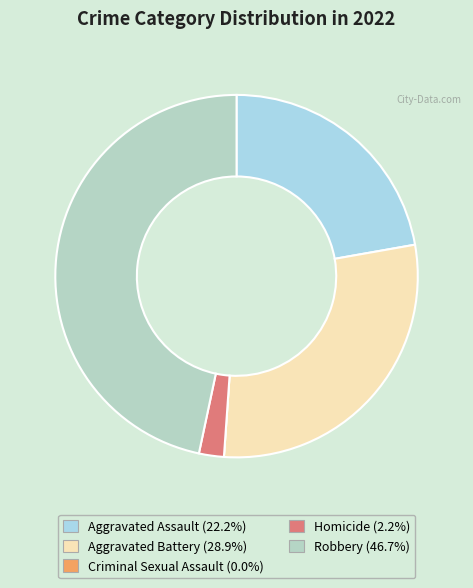

Count the number of slices in the pie.

5